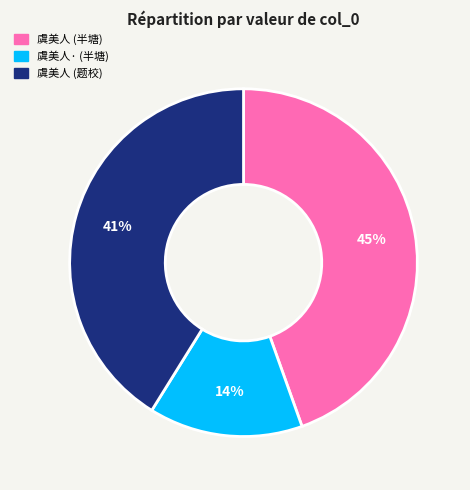

To the nearest percent, what is the average slice percentage?

33%